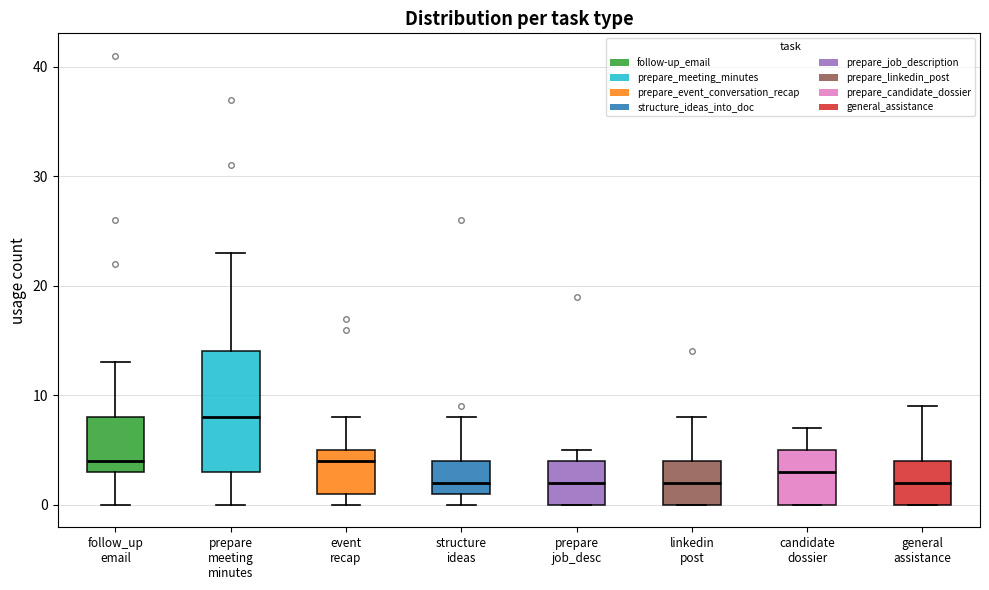

Reading left to right, read every box against the y-axis: the position of its median line, the range the box covers, and the ends of its whiskers. The values are not printed on the chart, so give them approximately, as read against the axis.

follow_up email: median 4, box 3 to 8, whiskers 0 to 13
prepare meeting minutes: median 8, box 3 to 14, whiskers 0 to 23
event recap: median 4, box 1 to 5, whiskers 0 to 8
structure ideas: median 2, box 1 to 4, whiskers 0 to 8
prepare job_desc: median 2, box 0 to 4, whiskers 0 to 5
linkedin post: median 2, box 0 to 4, whiskers 0 to 8
candidate dossier: median 3, box 0 to 5, whiskers 0 to 7
general assistance: median 2, box 0 to 4, whiskers 0 to 9